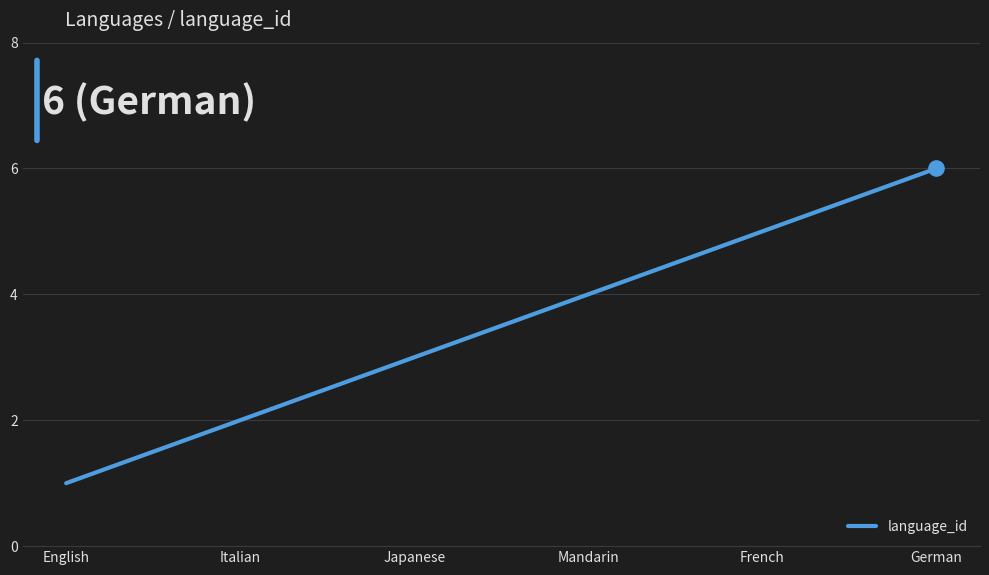

What is the ratio of the value at Japanese to the value at Italian?

1.5